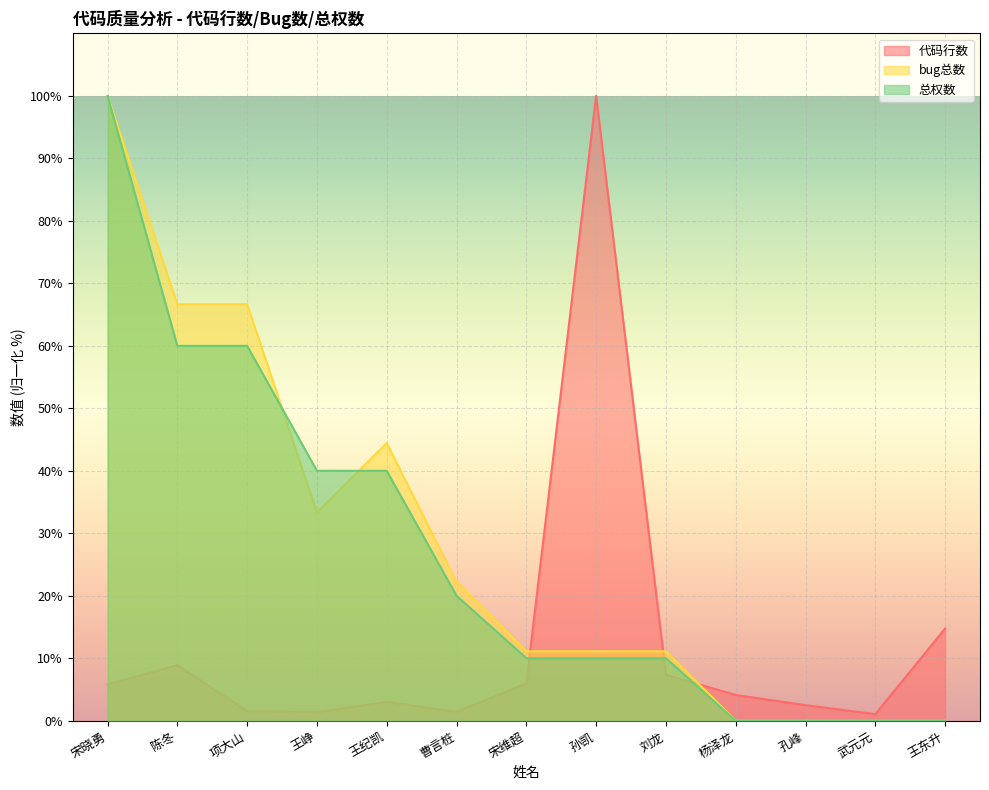

Between 武元元 and 宋晓勇, which is larger?

宋晓勇